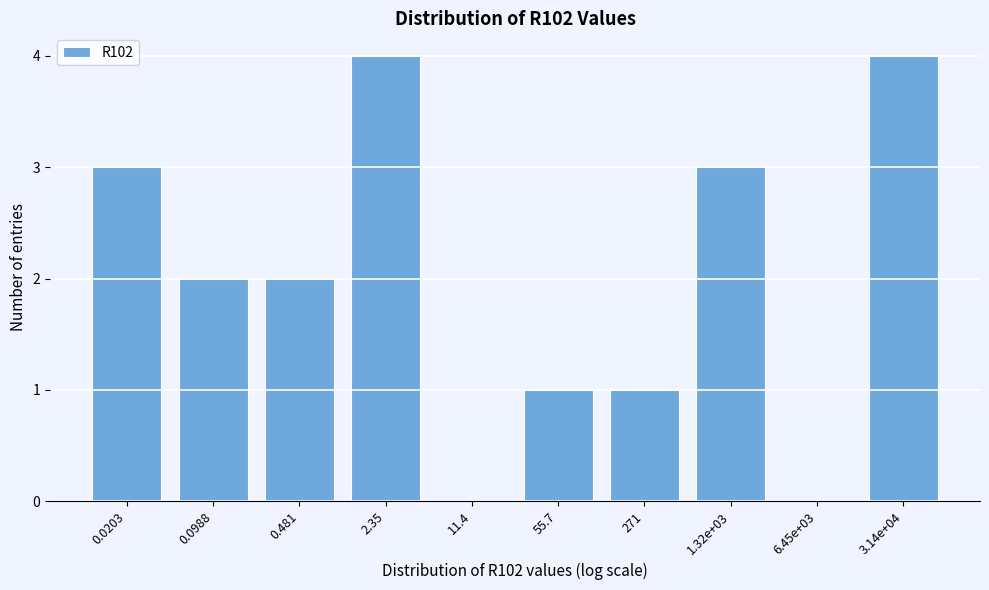

Reading left to right, what are all the values shown in this chart?

0.0203=3	0.0988=2	0.481=2	2.35=4	11.4=0	55.7=1	271=1	1.32e+03=3	6.45e+03=0	3.14e+04=4